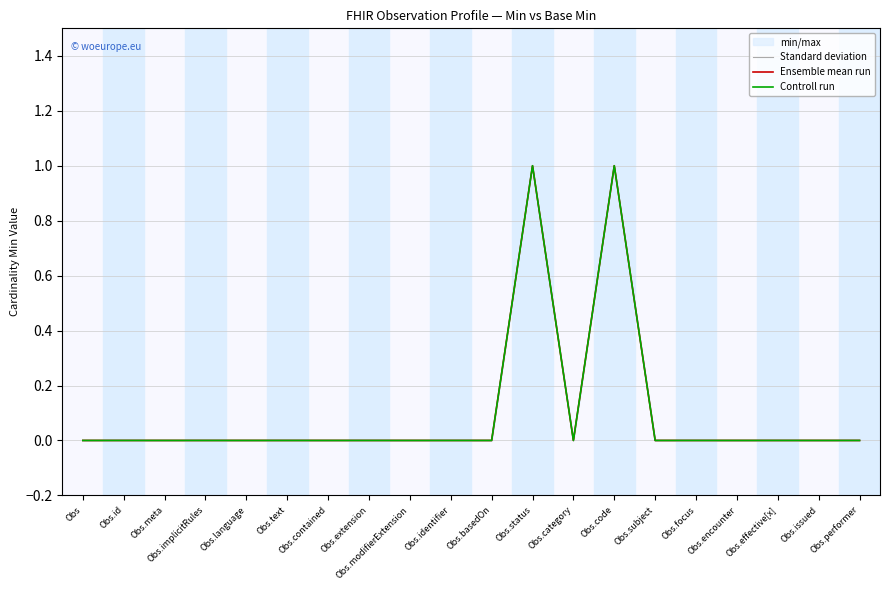

True or false: Controll run and Ensemble mean run intersect in this chart.

False